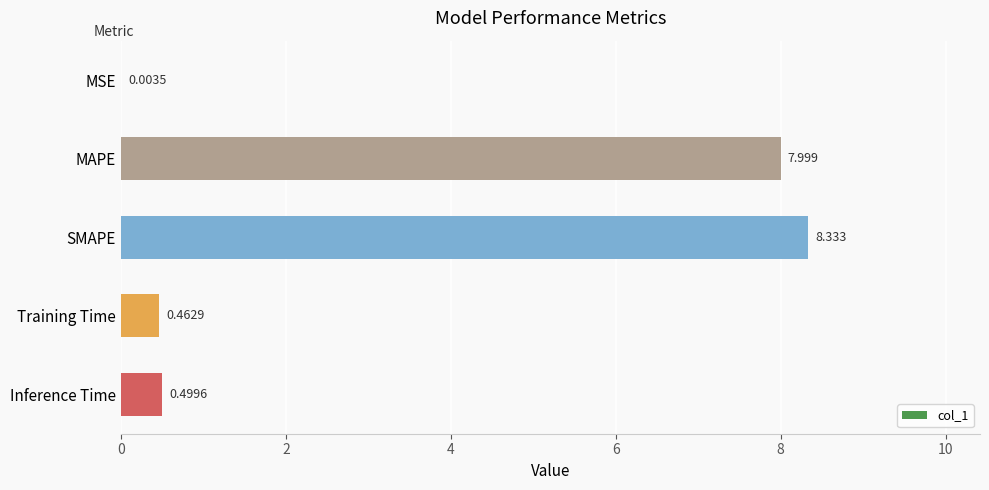

At which label is the value closest to 4?

Inference Time